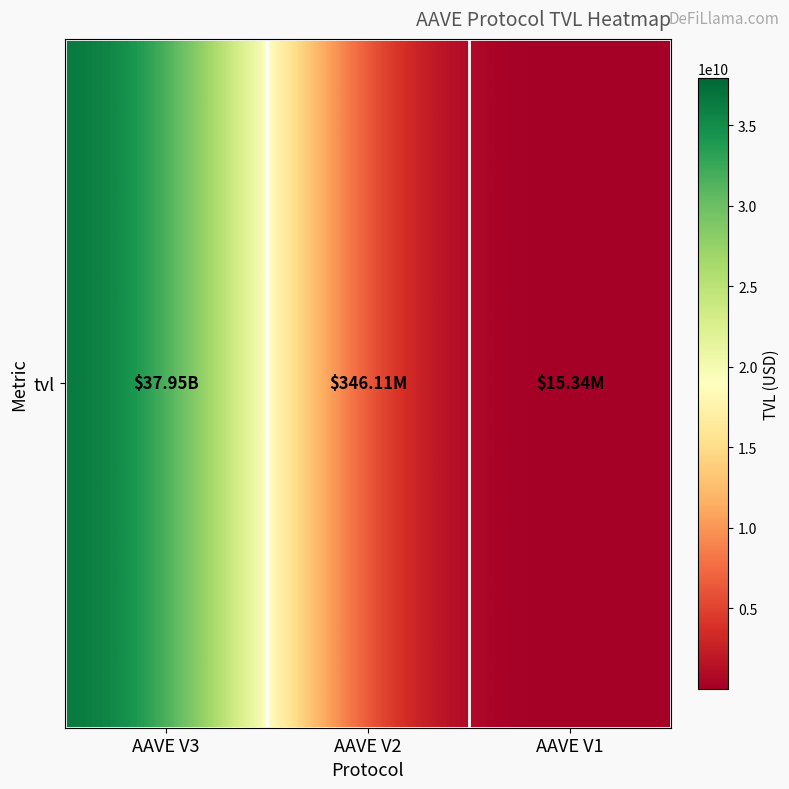

What is the approximate value at AAVE V2?

346106199.9